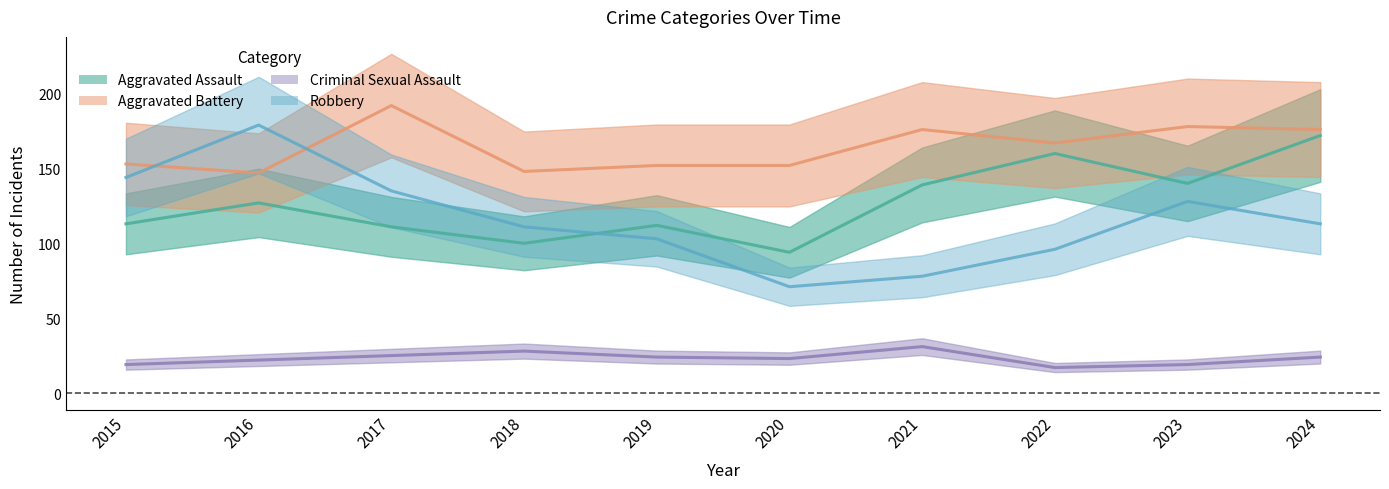

Is it true that Aggravated Assault equals 280 at 2024?

False